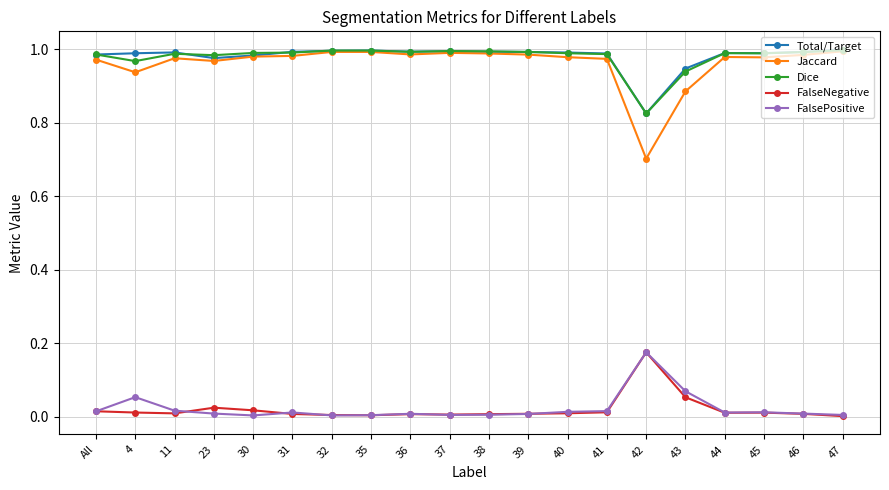

Which series has the widest spread of values?

Jaccard